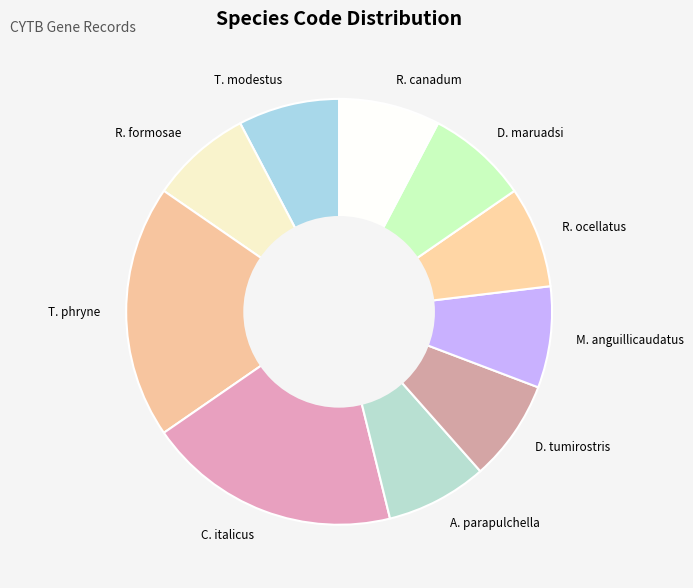

Is there a majority slice in this chart?

No